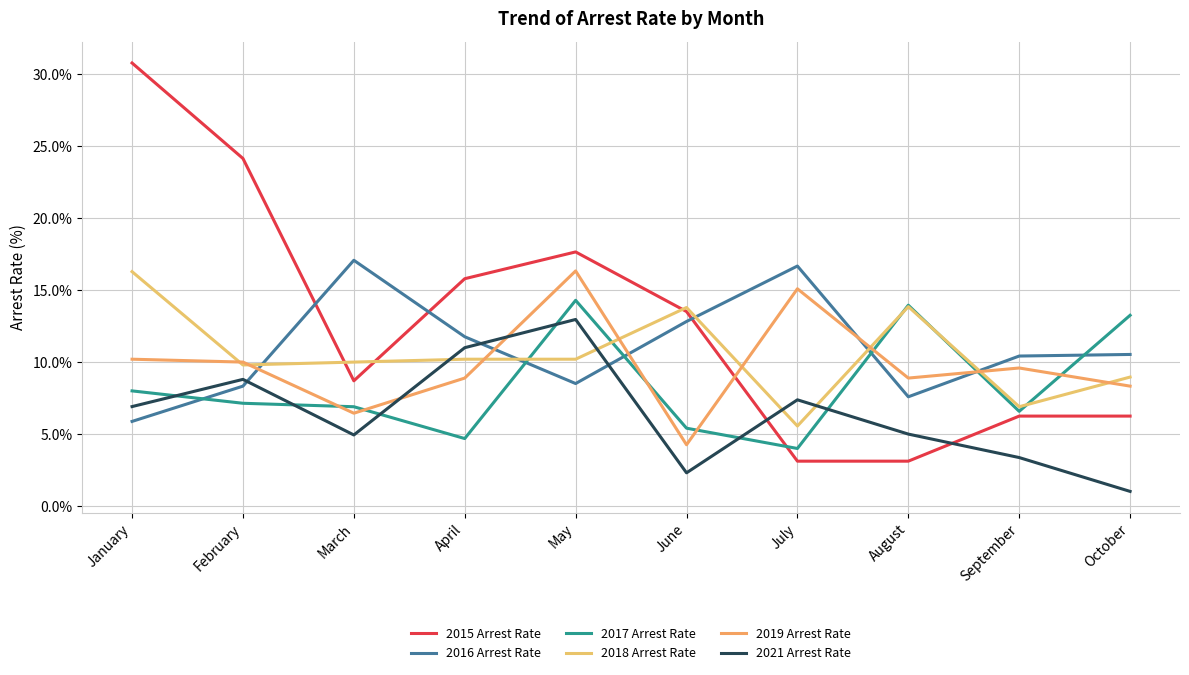

At how many categories does at least one series exceed 1?

10